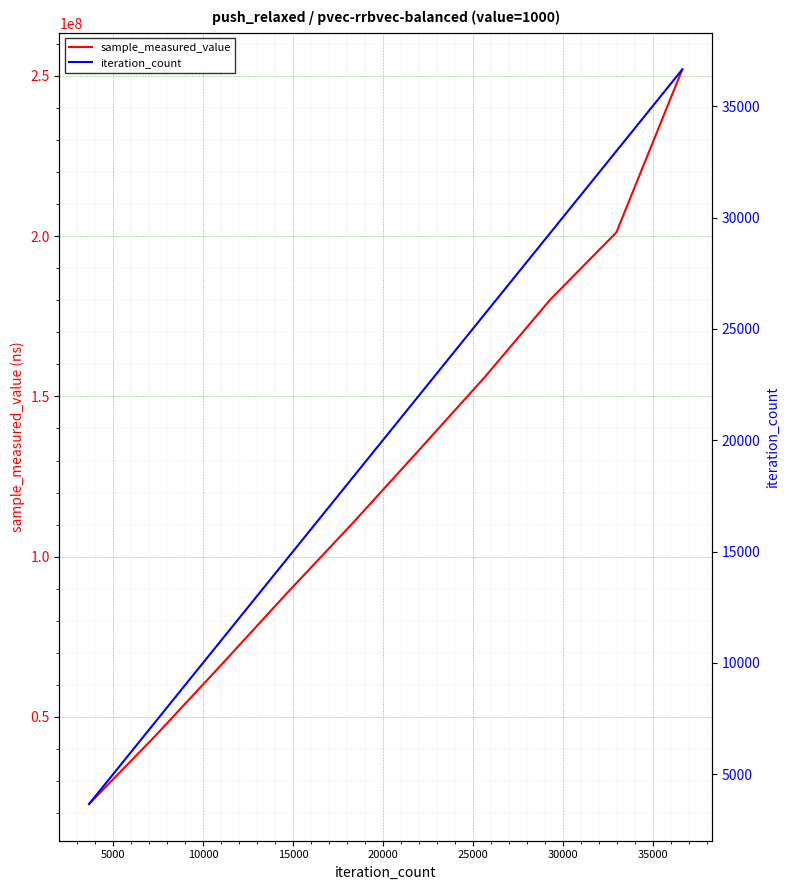

What is the average value of the sample_measured_value series?

125459684